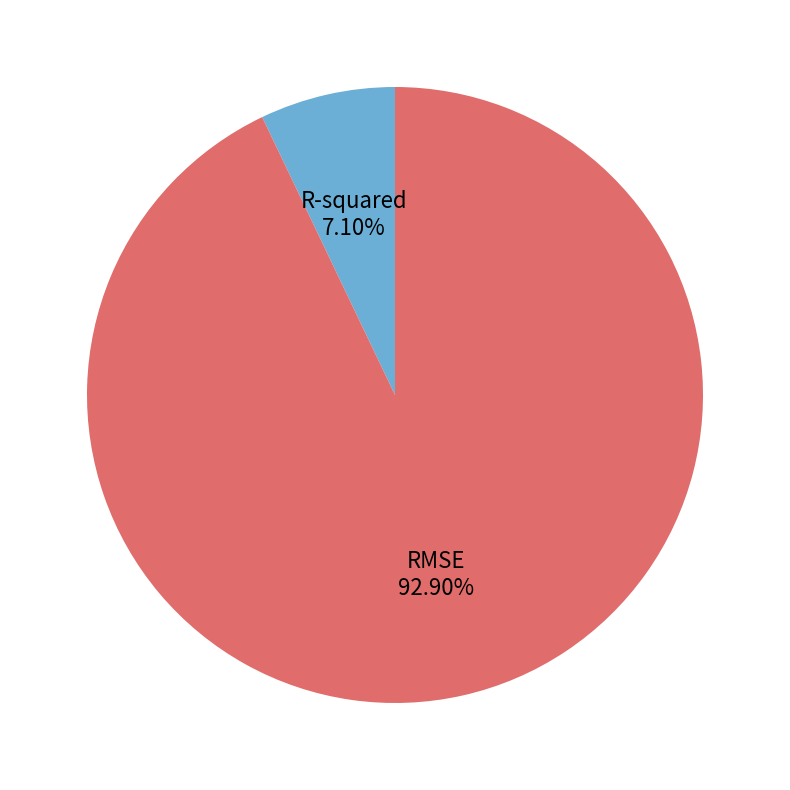

Does any single category account for the majority?

Yes